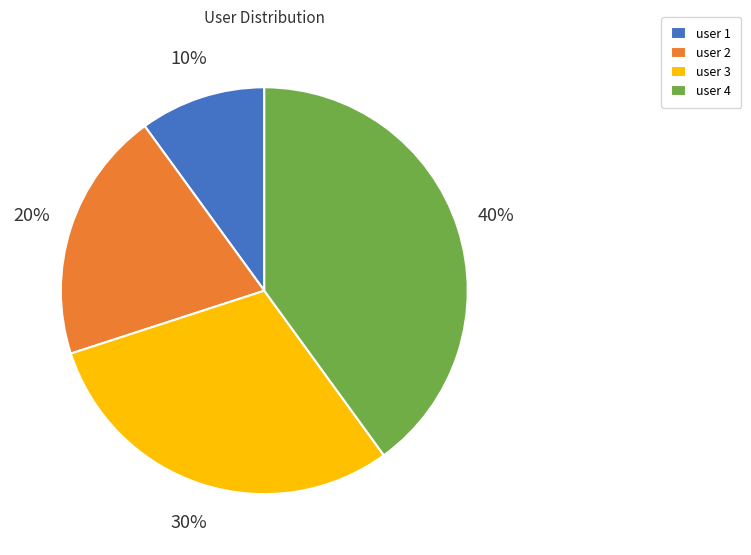

Which has a higher value, user 1 or user 2?

user 2